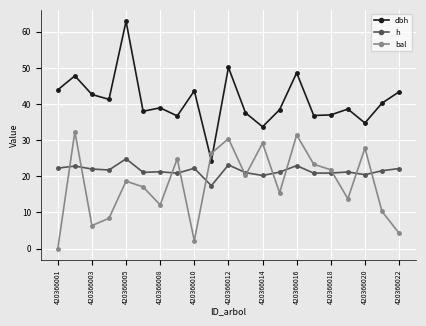

Does the chart have visible grid lines?

Yes